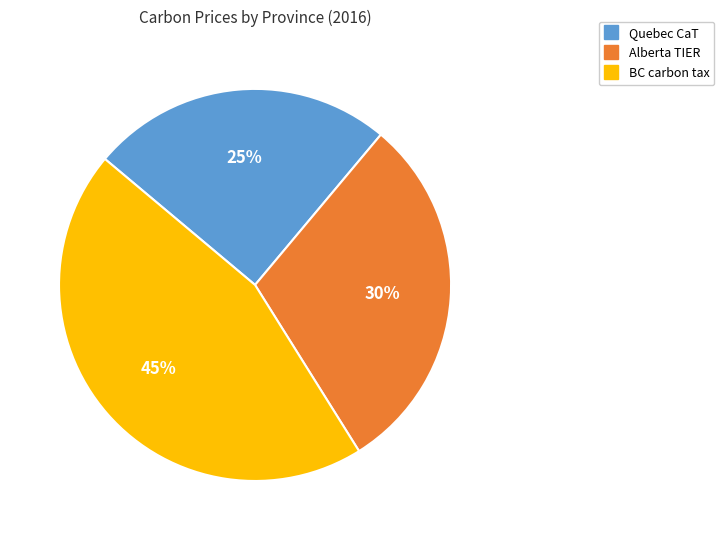

Is there any slice that represents more than half of the pie?

No